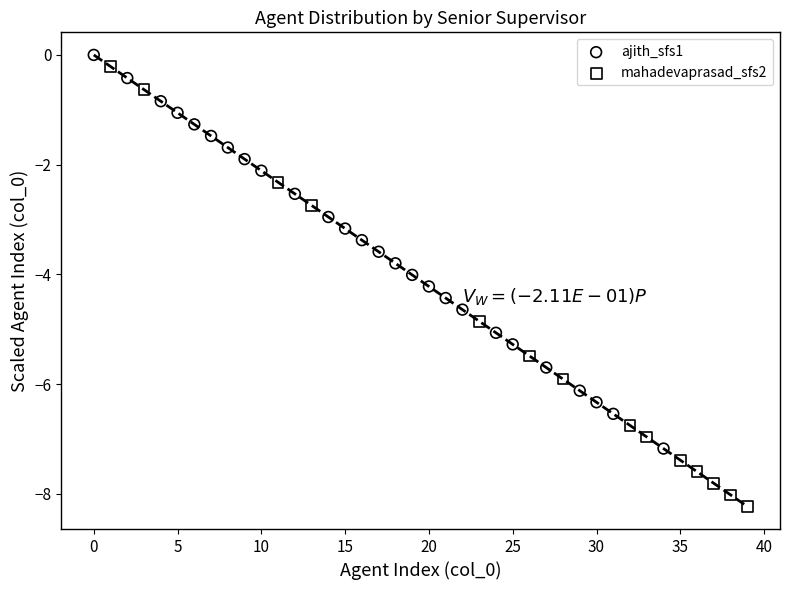

Which series reaches the minimum Y coordinate?

mahadevaprasad_sfs2